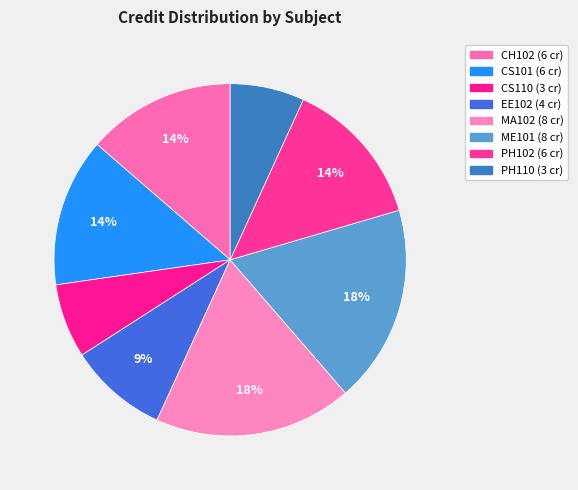

To the nearest percent, what is the difference between the CS110 and CH102 slice percentages?

7%